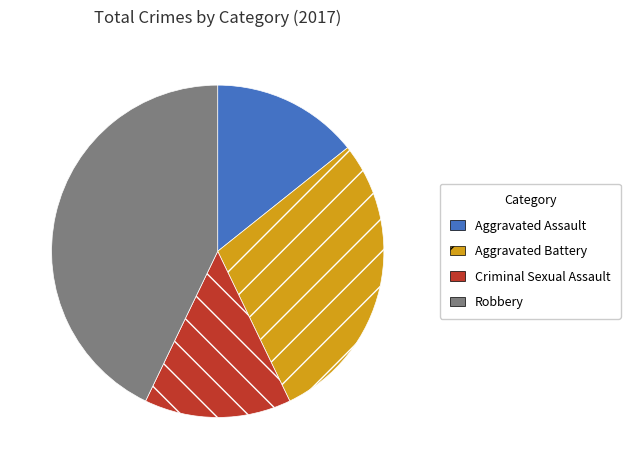

The Aggravated Assault slice represents 14% of the pie. True or false?

True